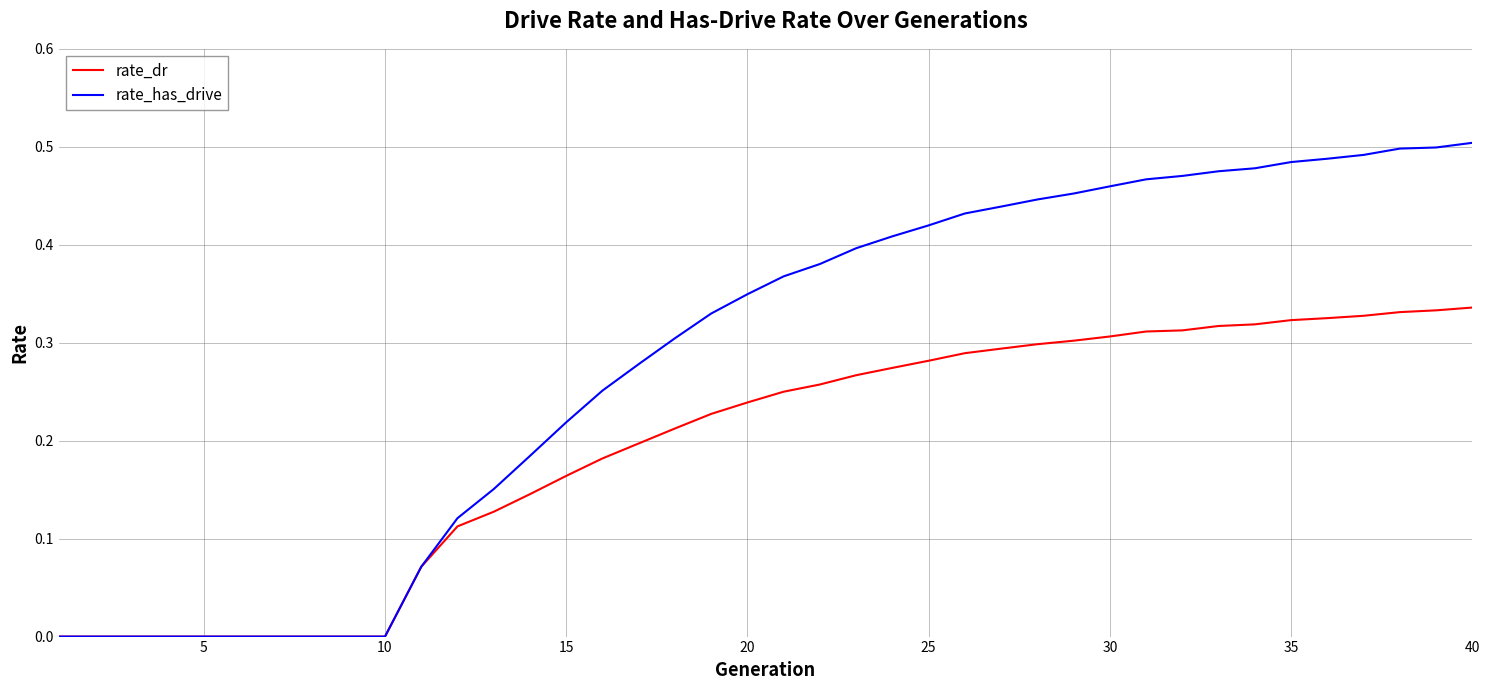

Which series has the largest total across all categories?

rate_has_drive